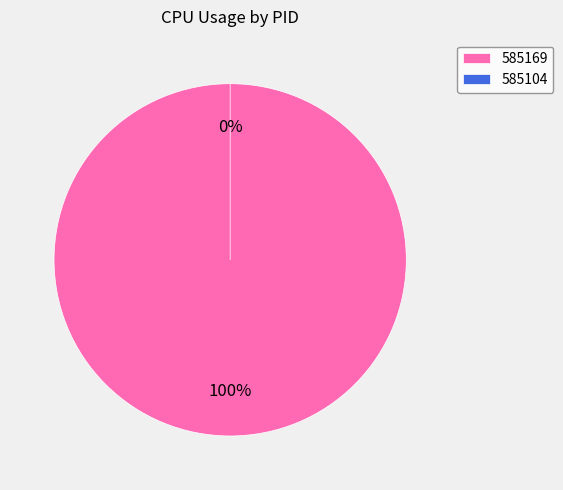

Is it true that 585169 is 92% of the pie?

False